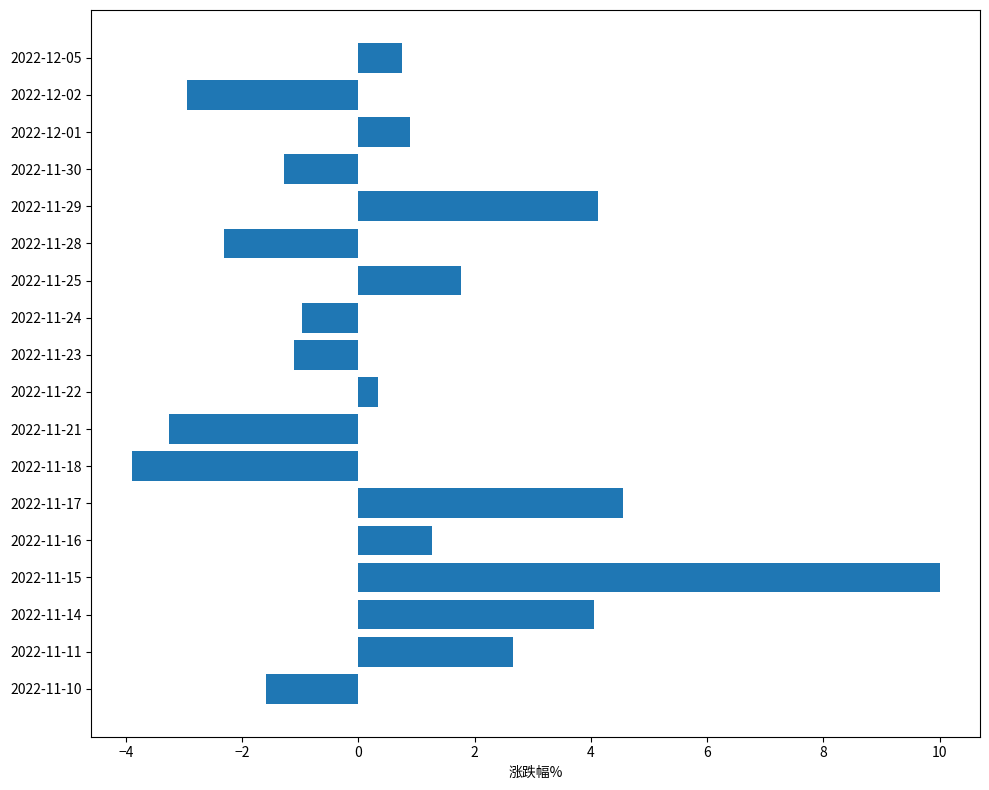

Which label corresponds to the smallest value in the chart?

2022-11-18